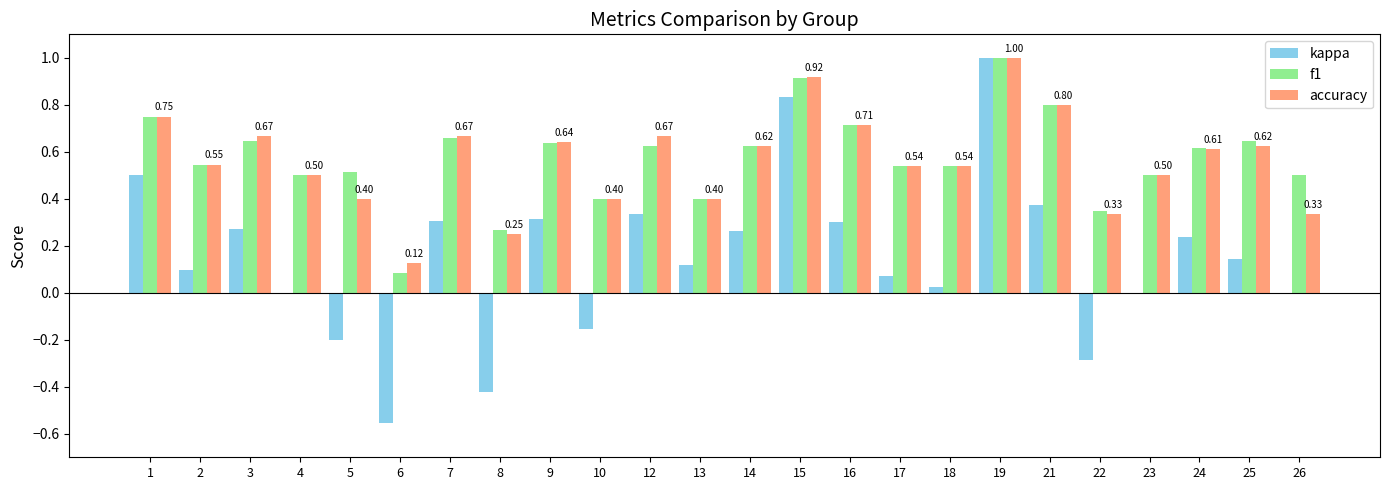

What are all the series names shown in the legend?

kappa, f1, accuracy